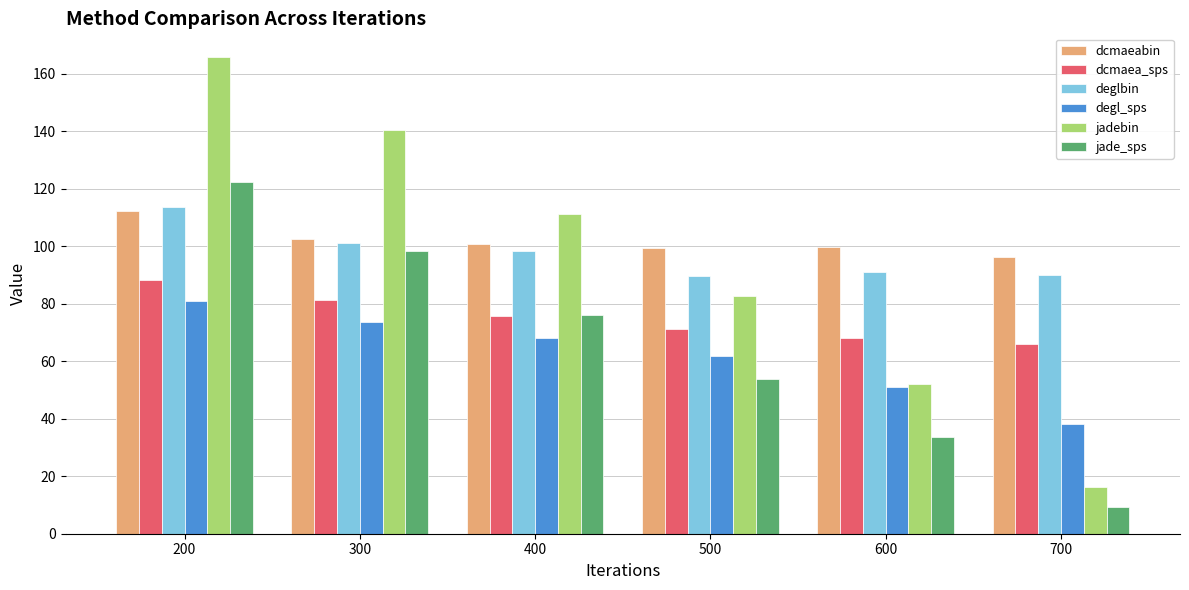

What is the sum of the dcmaeabin values at 700 and 500?

195.6